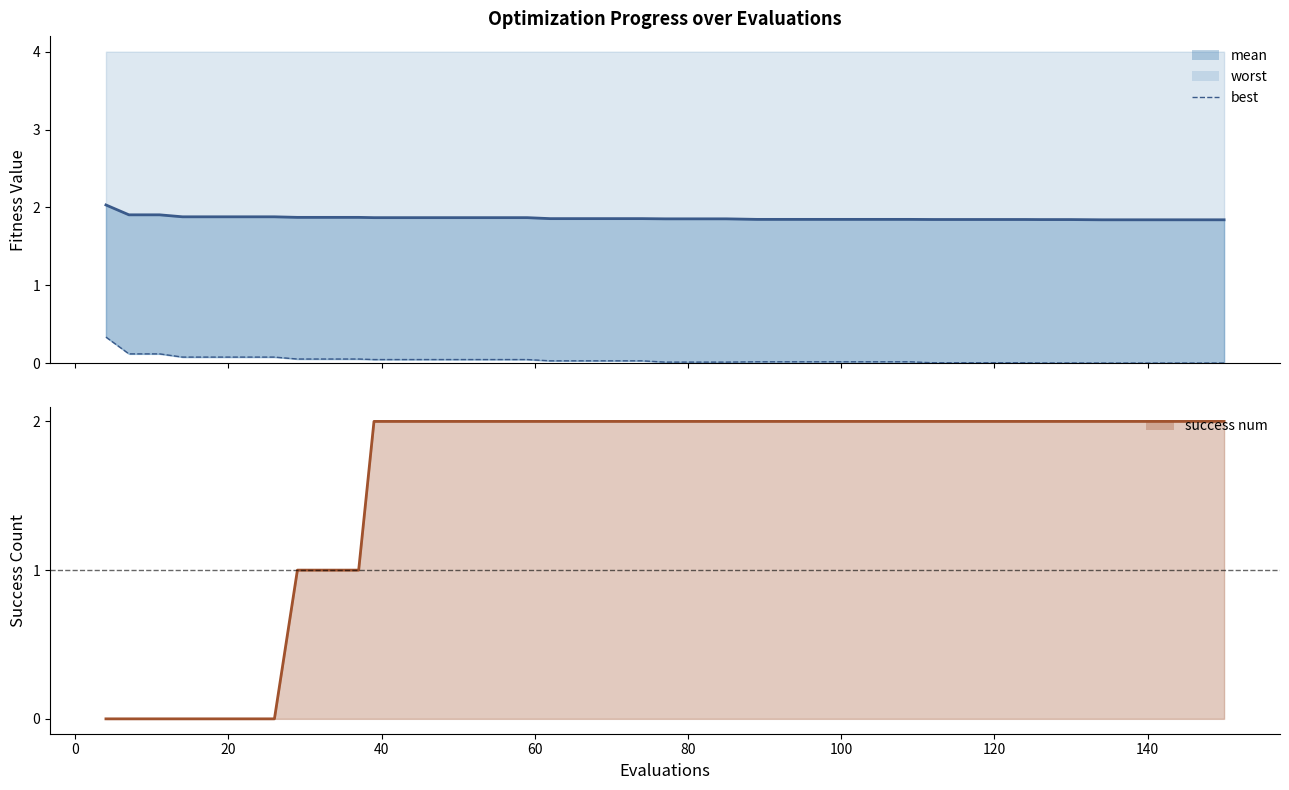

What is the maximum value for best?

0.3